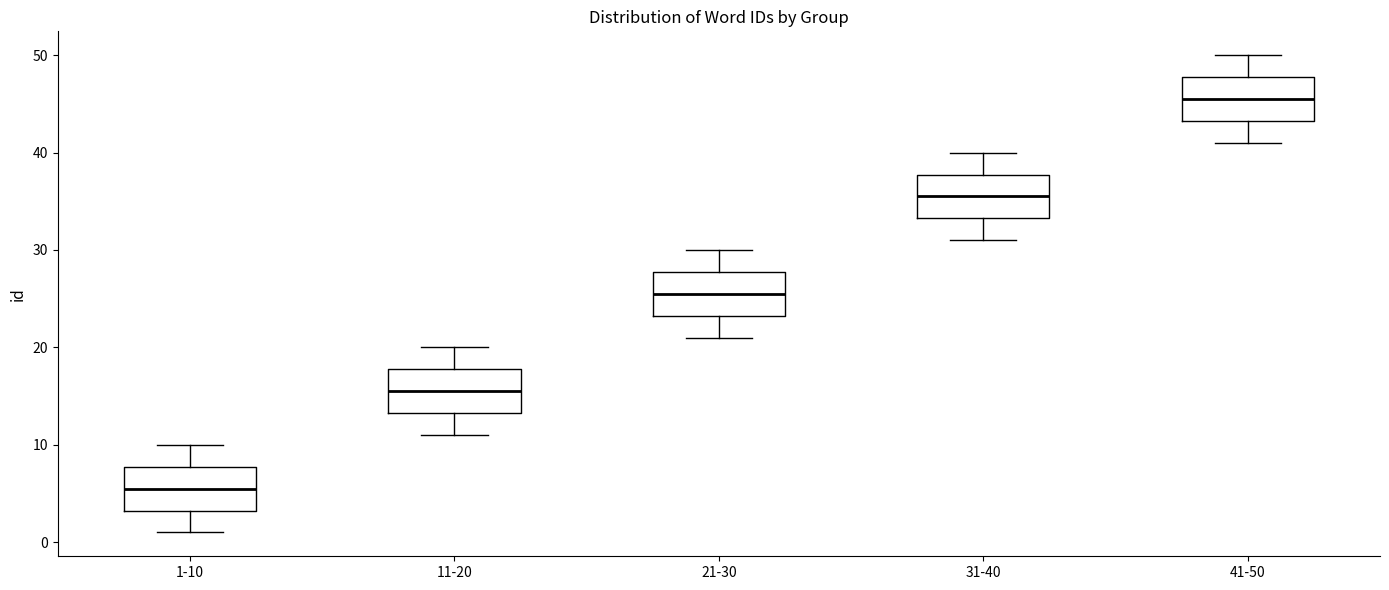

Where does the median line of the box for 31-40 sit on the y-axis? The values are not printed on the chart, so give them approximately, as read against the axis.

36